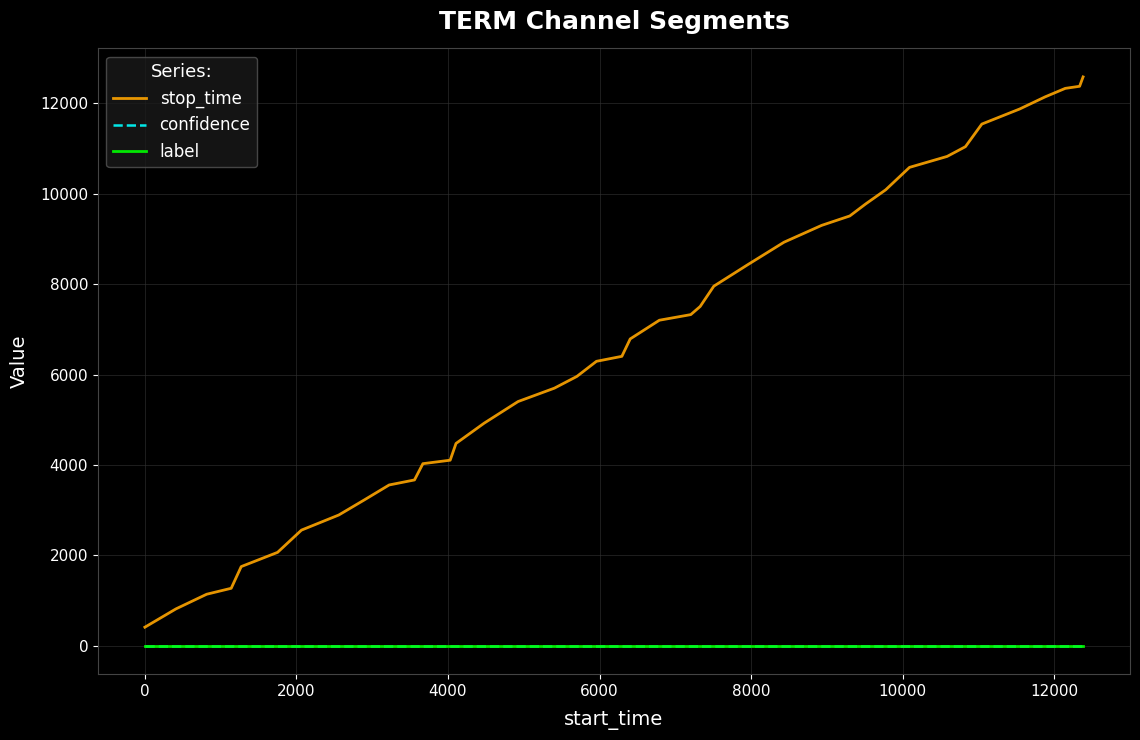

Is this an area chart (filled region under the line)?

No